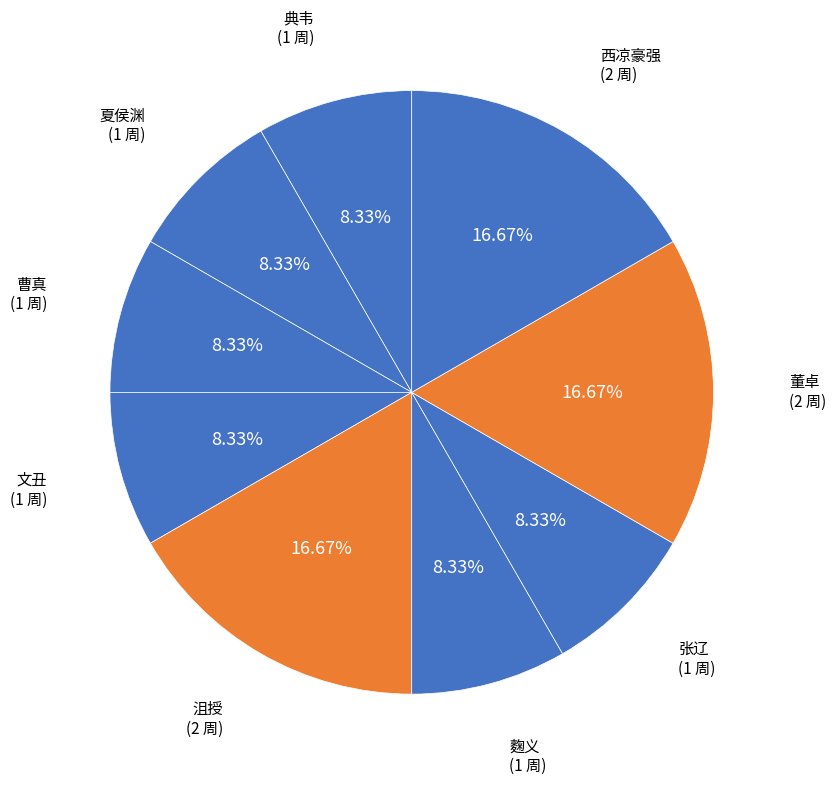

Count the number of slices in the pie.

9